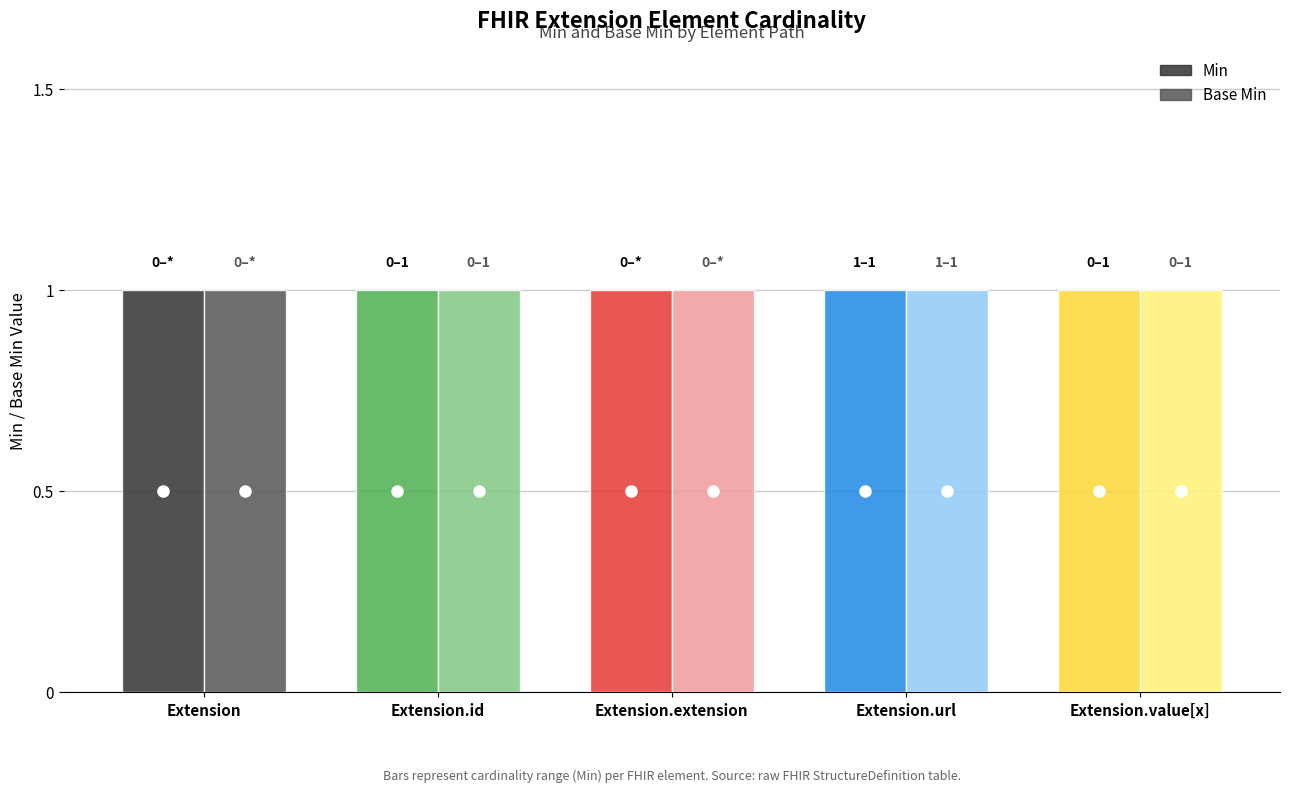

Which series has the largest range (max minus min)?

Min